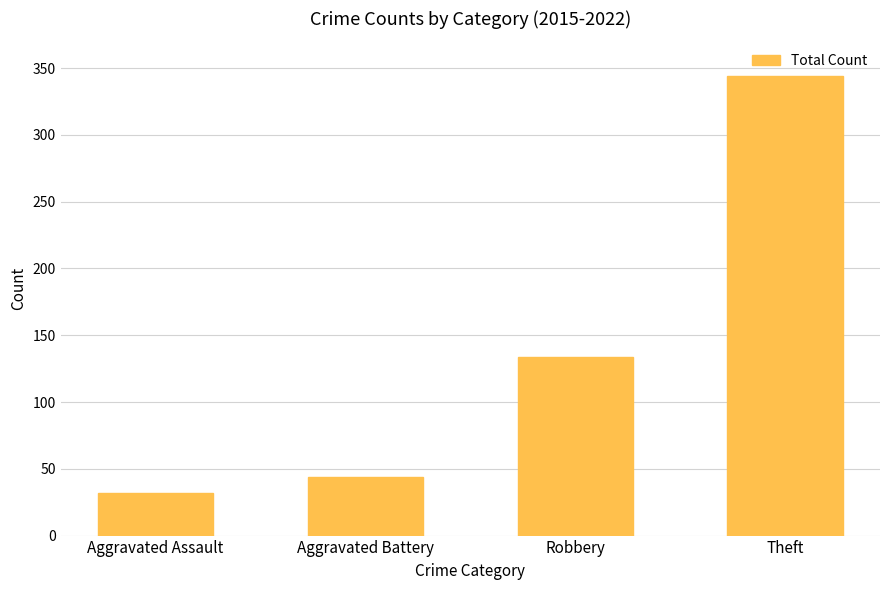

List the labels in order of value, largest first.

Theft, Robbery, Aggravated Battery, Aggravated Assault